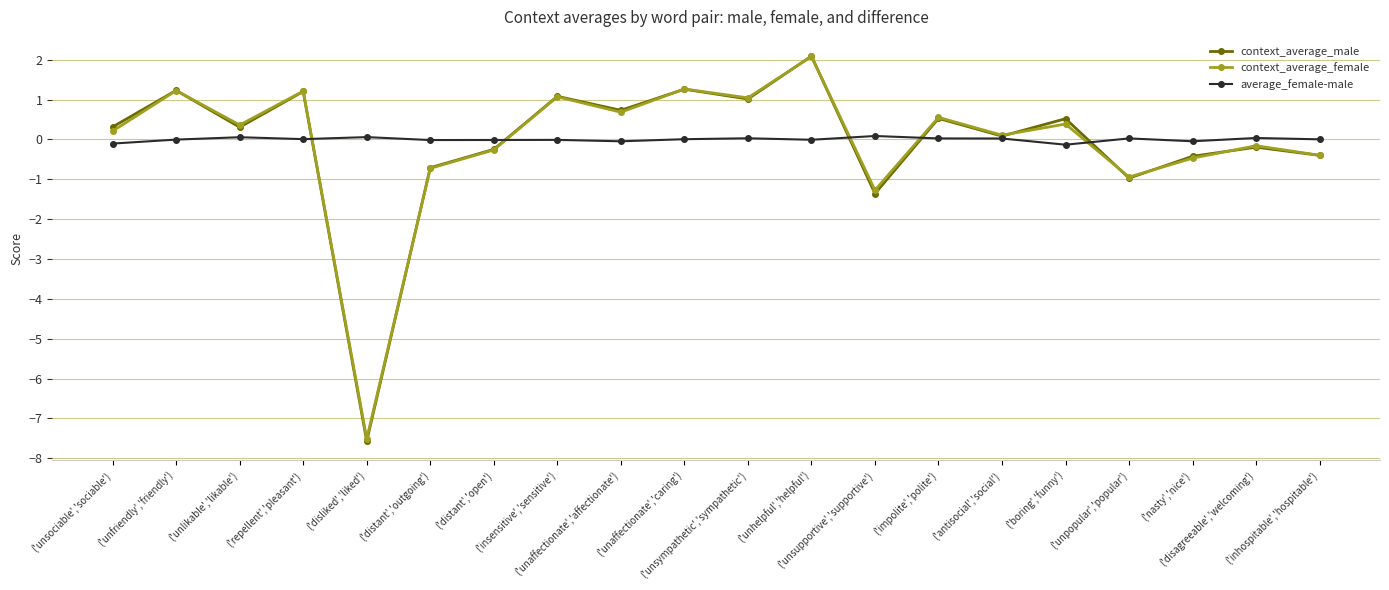

What is the spread (max minus min) of values at ('distant','open')?

0.2